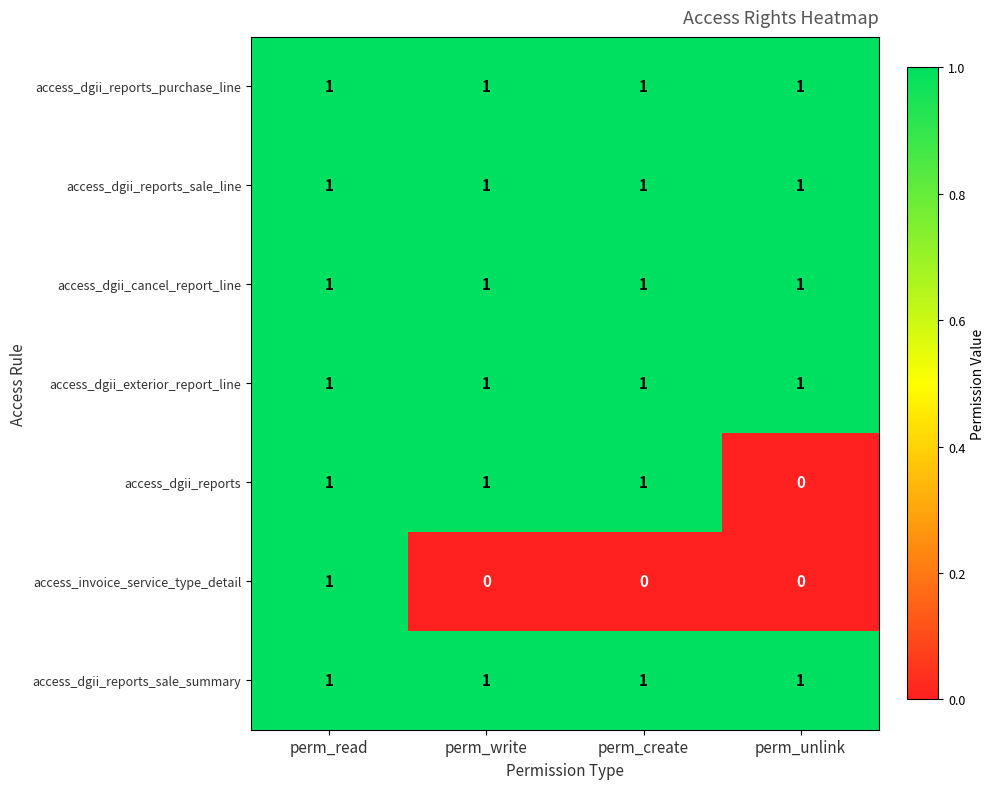

At which category is the sum across all series the highest?

perm_read